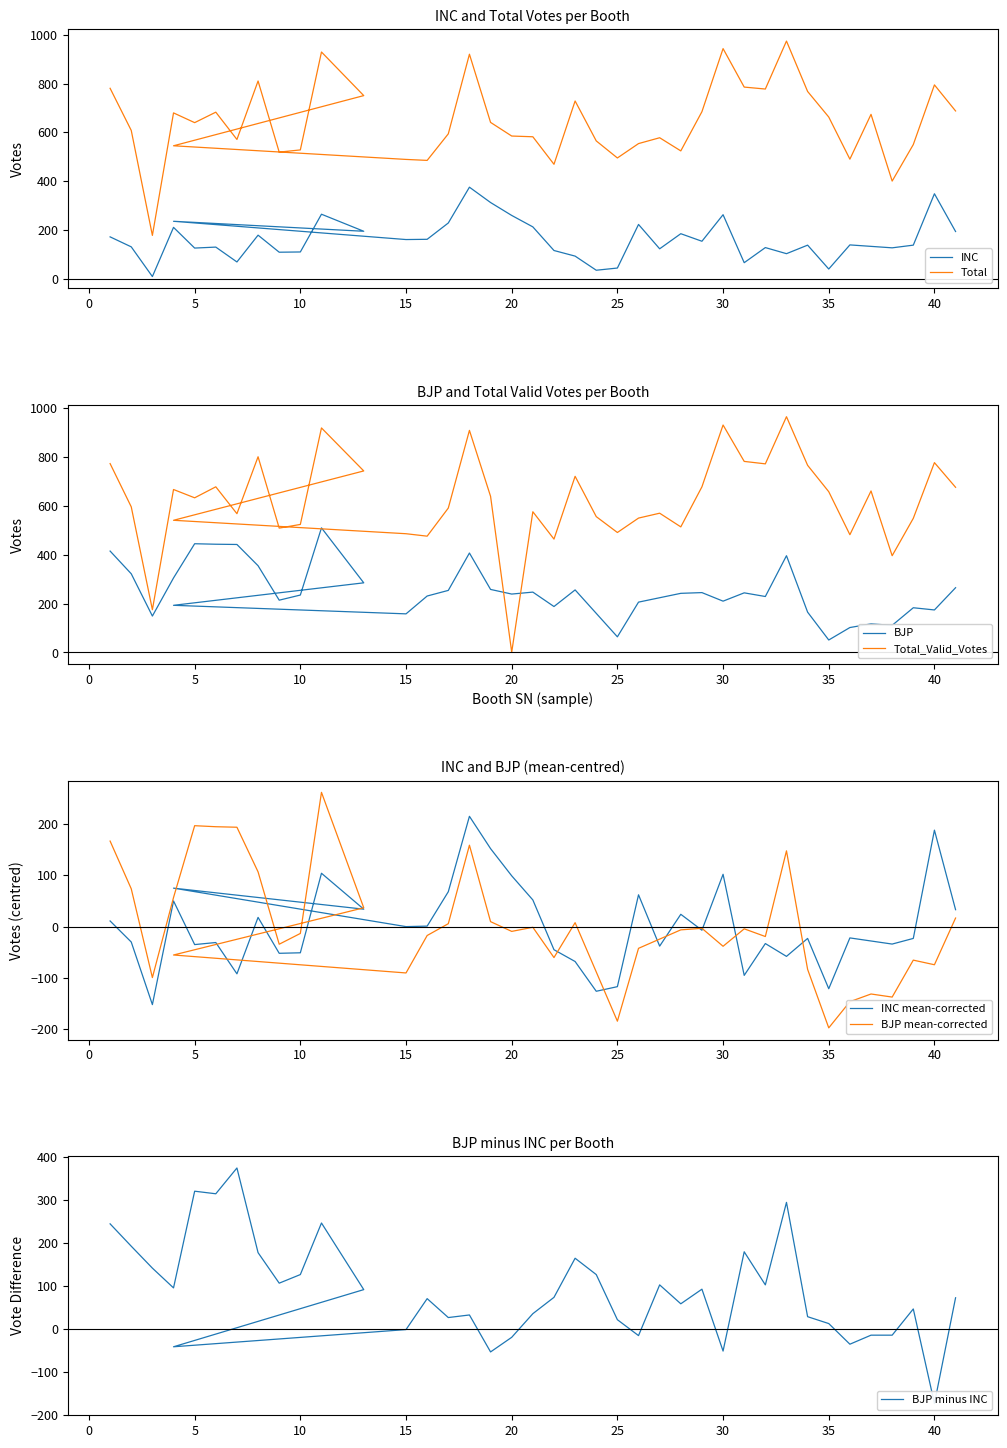

What is the label of the 8th point from the left?

8